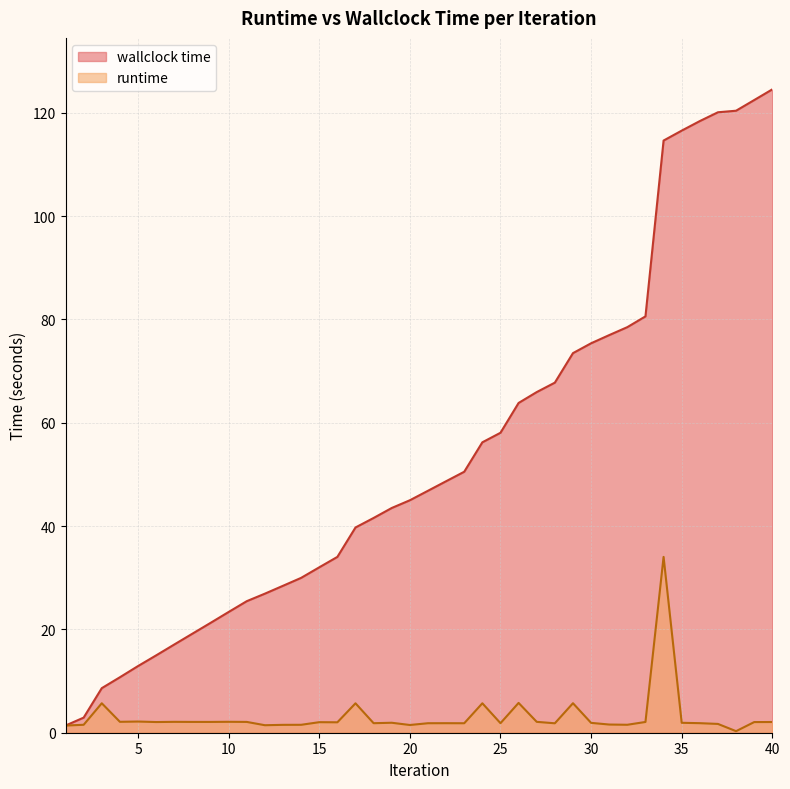

List the series in order of their overall mean, lowest first.

runtime, wallclock time